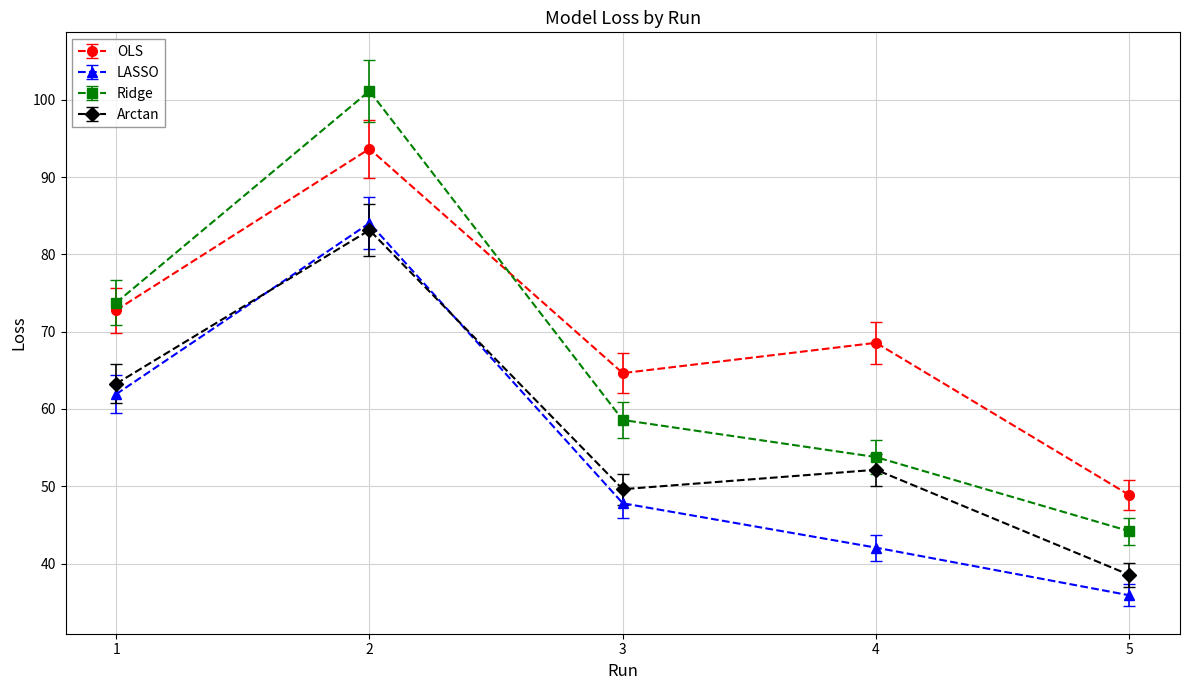

List the labels in order of Ridge value, smallest first.

5, 4, 3, 1, 2